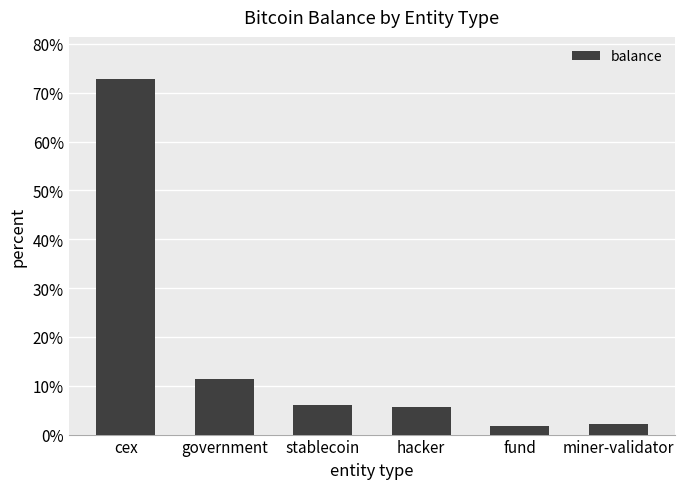

What is the change in value from government to miner-validator?

-9.1